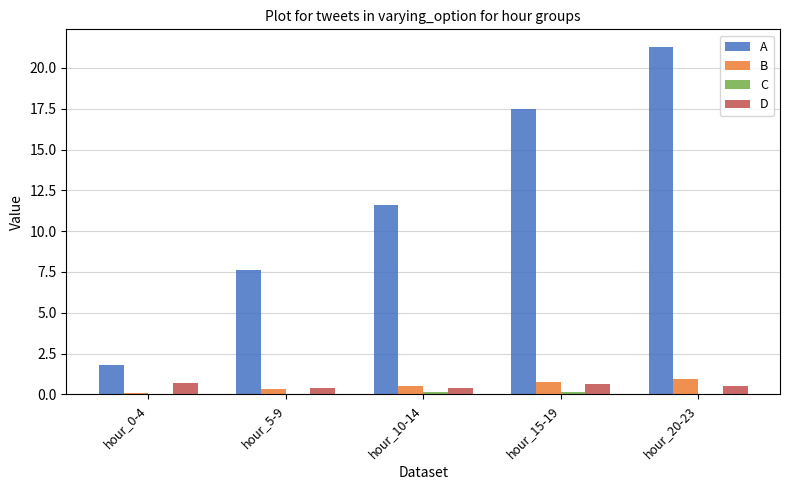

Is it true that A equals 11.6 at hour_10-14?

True